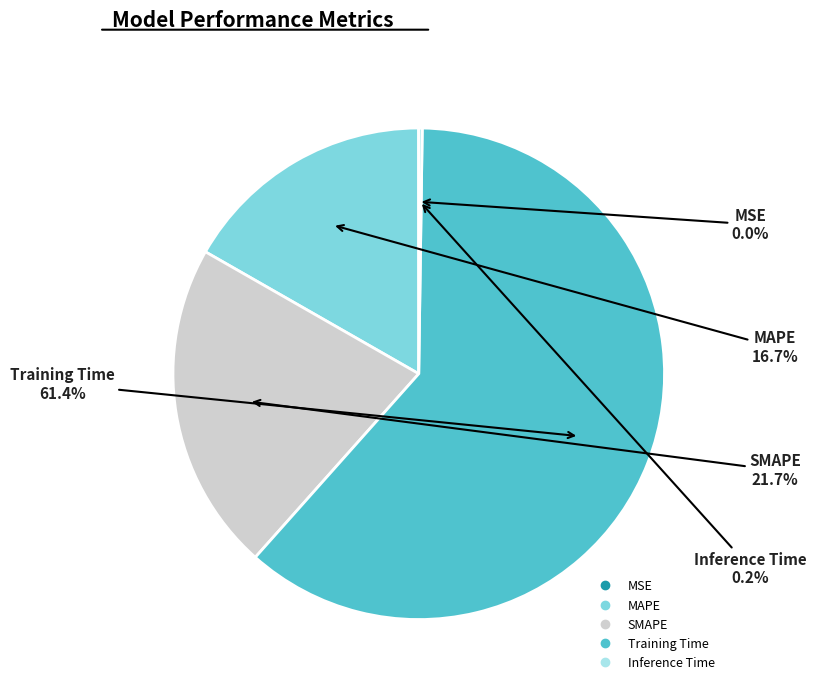

Does Training Time account for over 50% of the chart?

Yes